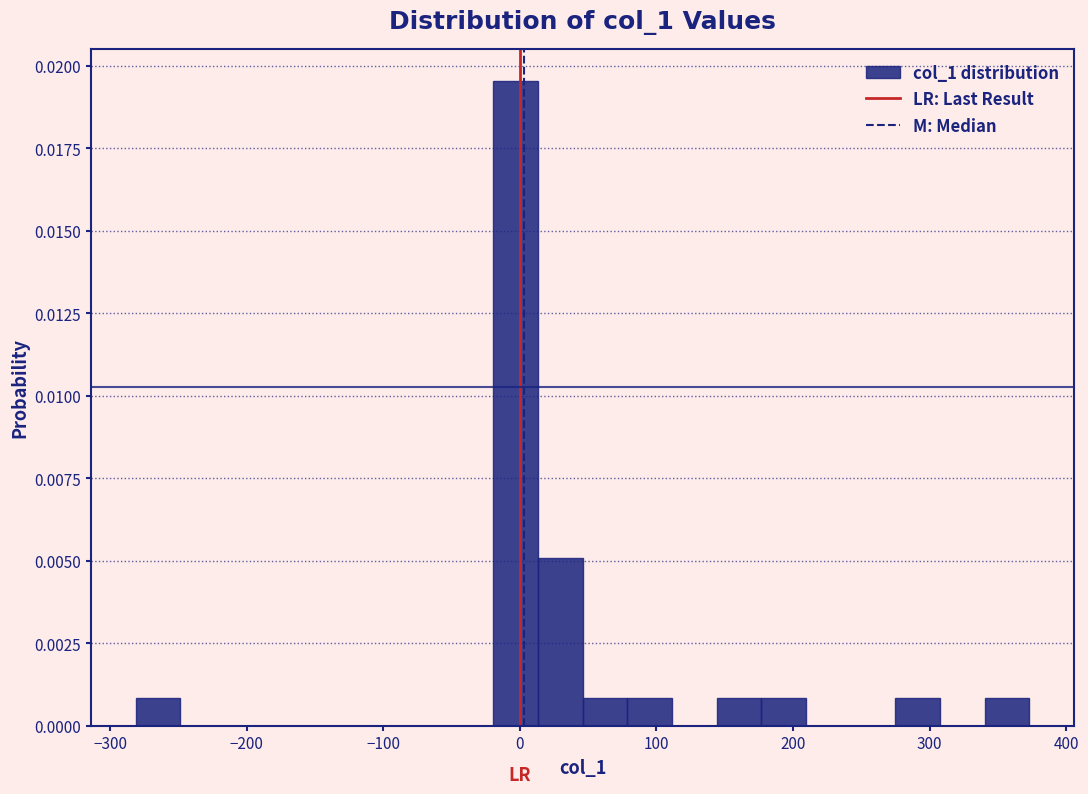

Read against the x-axis, roughly where is the centre of the tallest bar?

0